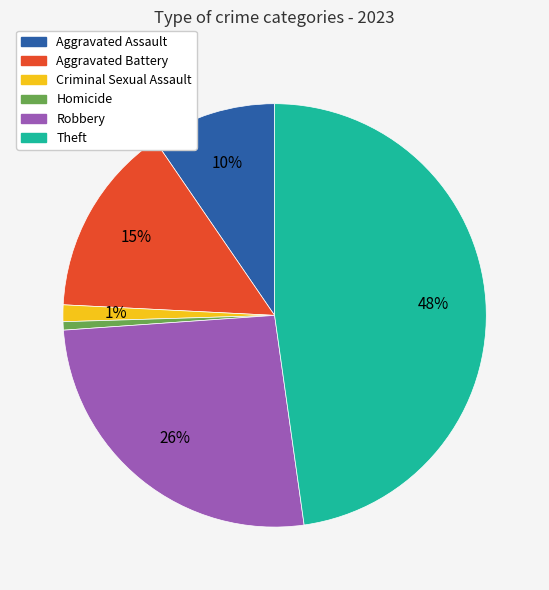

Is there any slice that represents more than half of the pie?

No